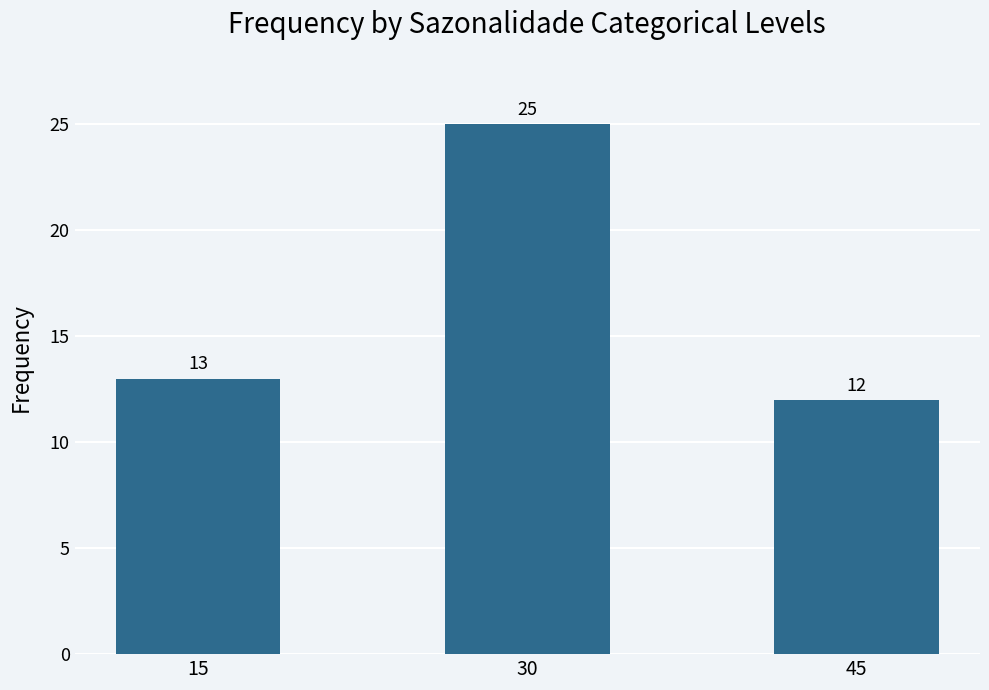

Does the chart contain any negative values?

No